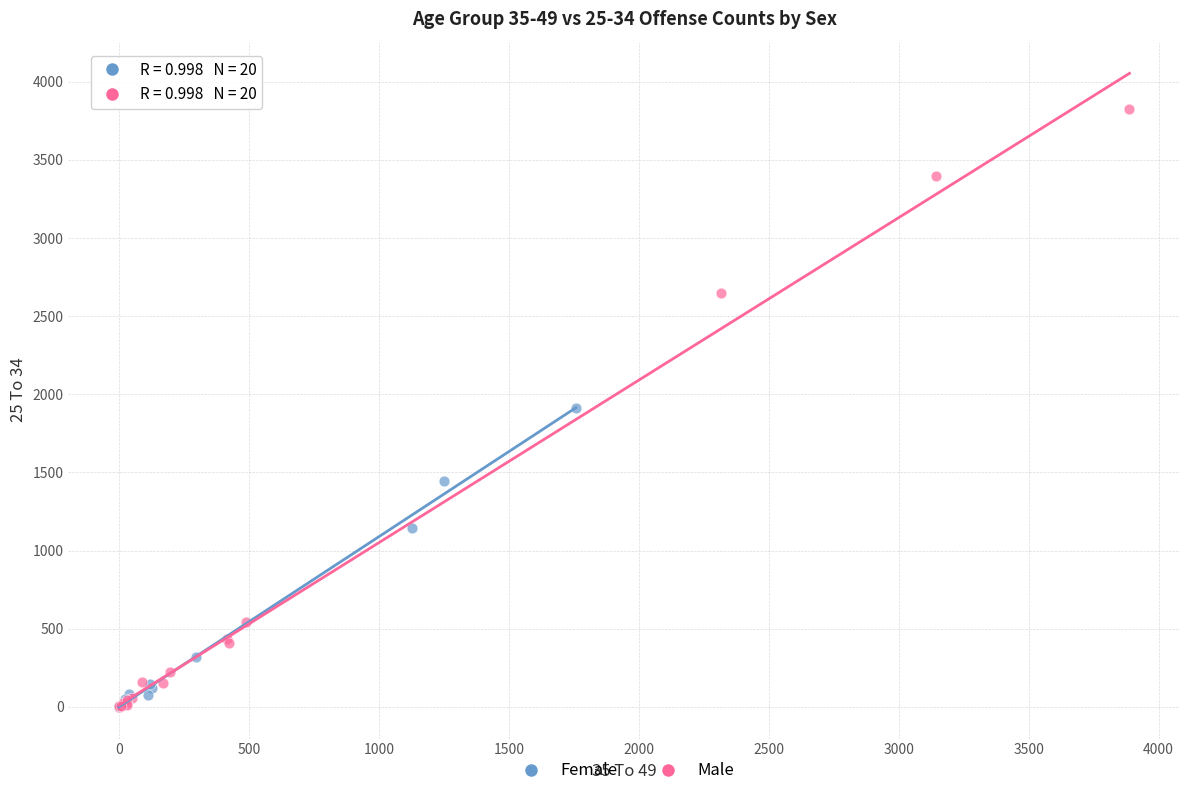

What are all the series names shown in the legend?

Female, Male